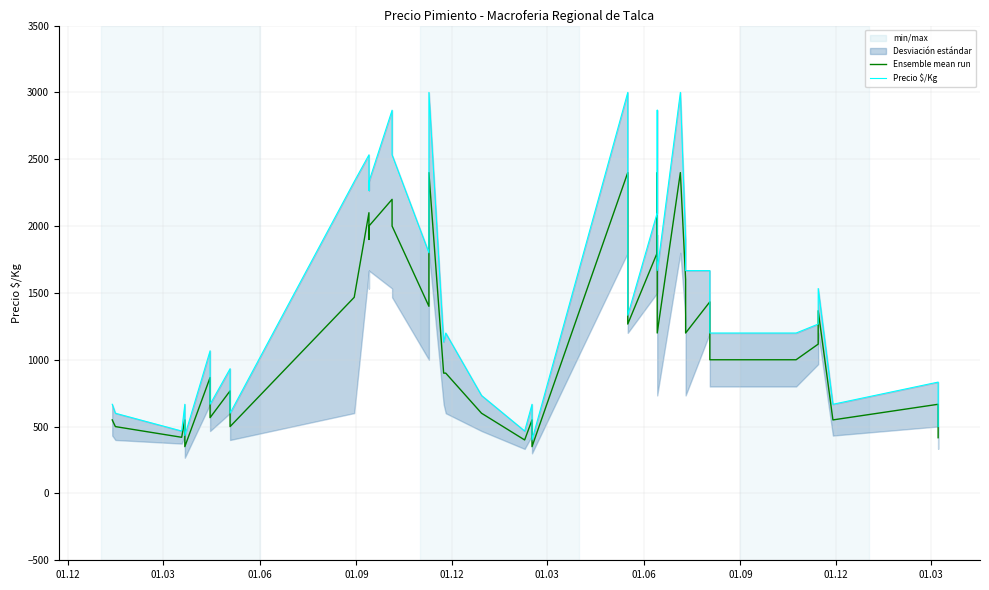

True or false: Precio $/Kg has a value of 791 at 27.

False